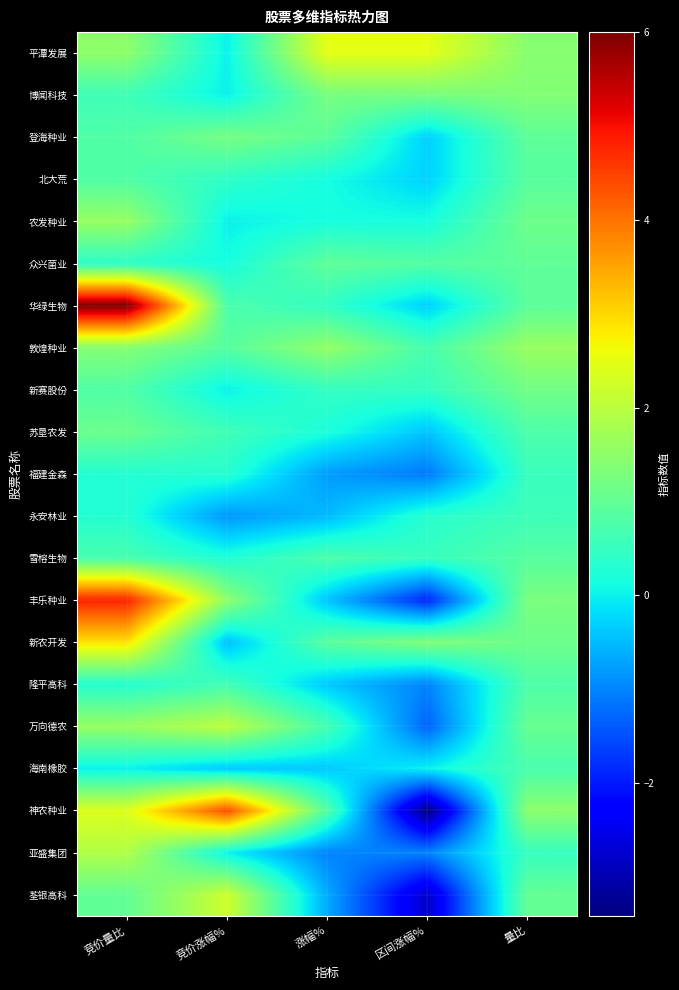

Which series has the widest spread of values?

神农种业